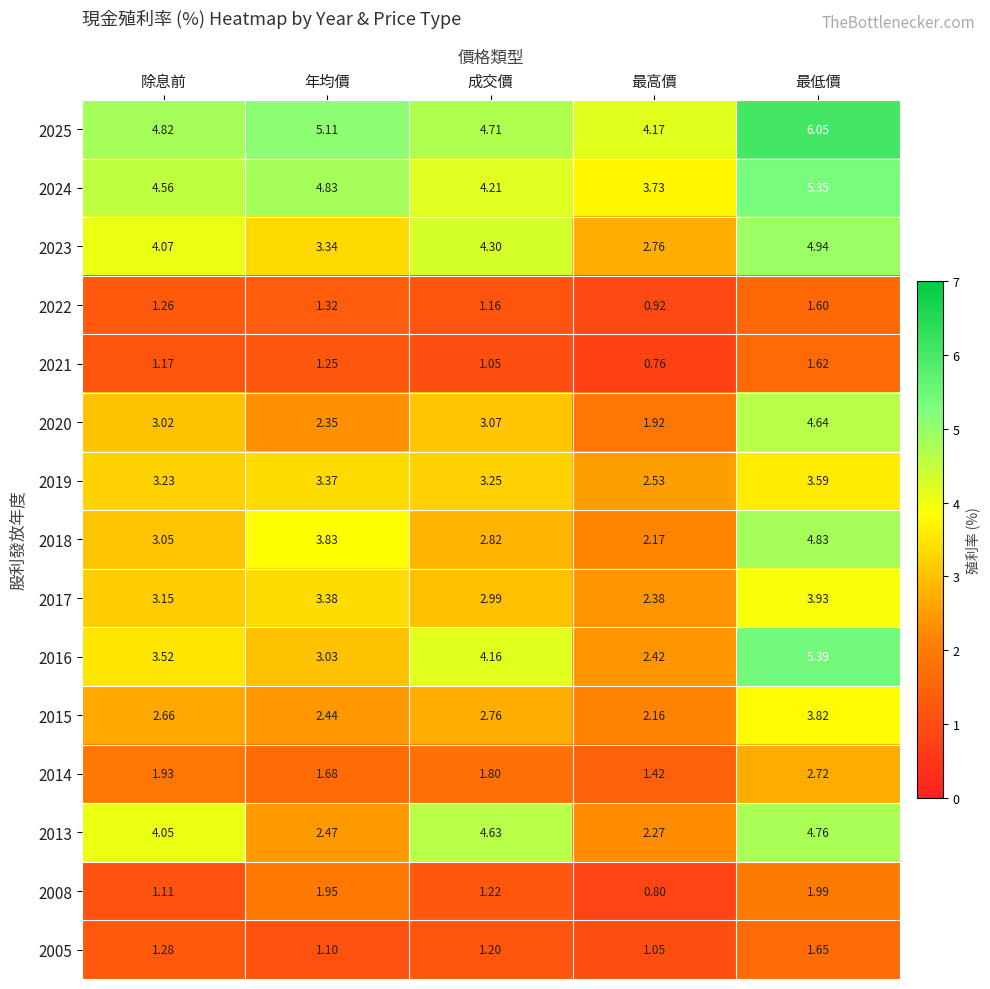

At how many categories does at least one series exceed 1?

5